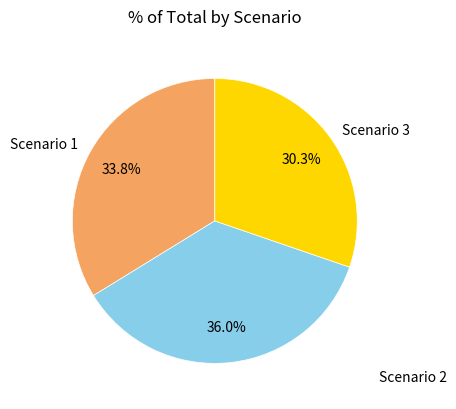

Rank the categories by value from lowest to highest.

Scenario 3, Scenario 1, Scenario 2